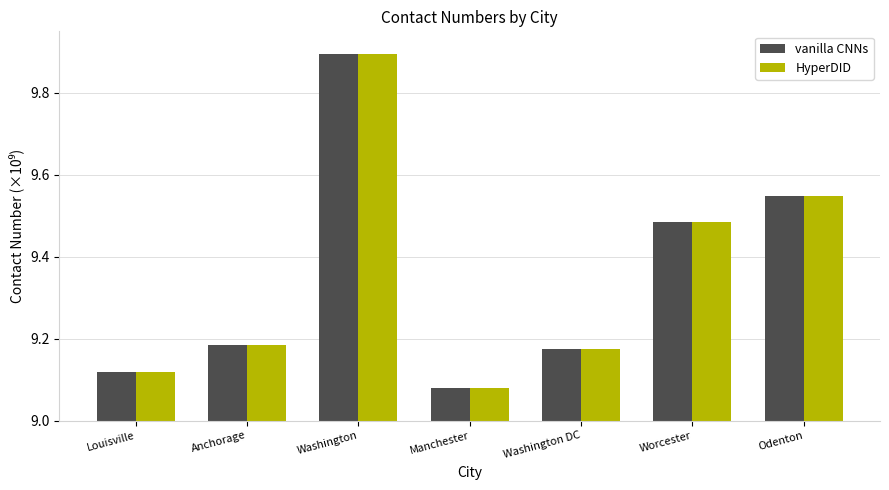

What is the total value across all series at Worcester?

19.0